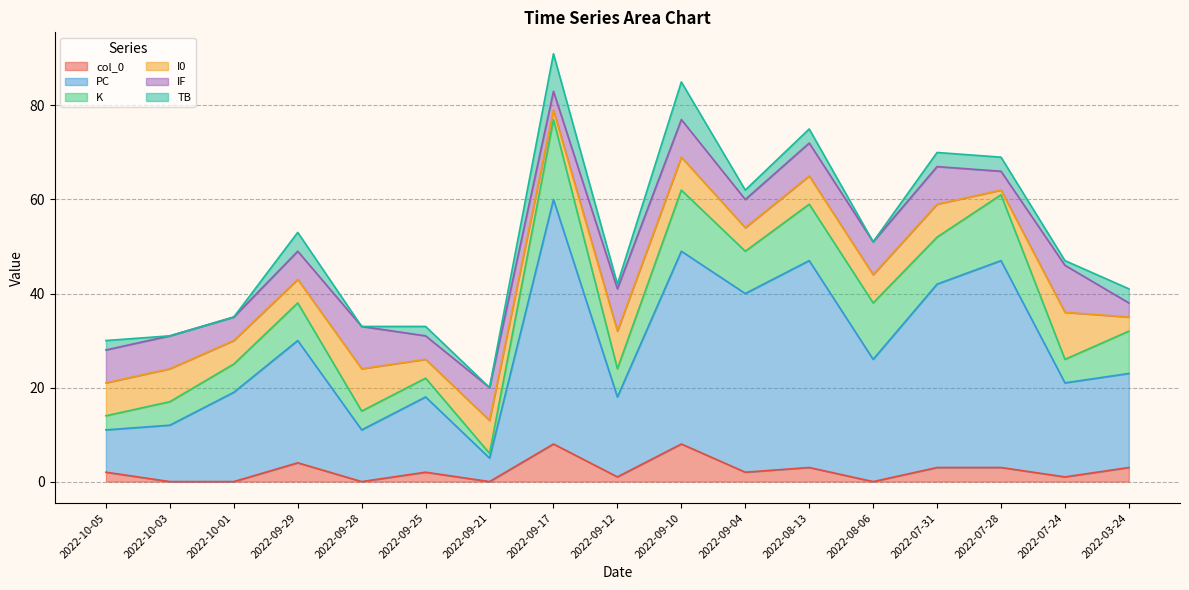

Where do K and I0 first cross each other?

2022-10-03 and 2022-10-01